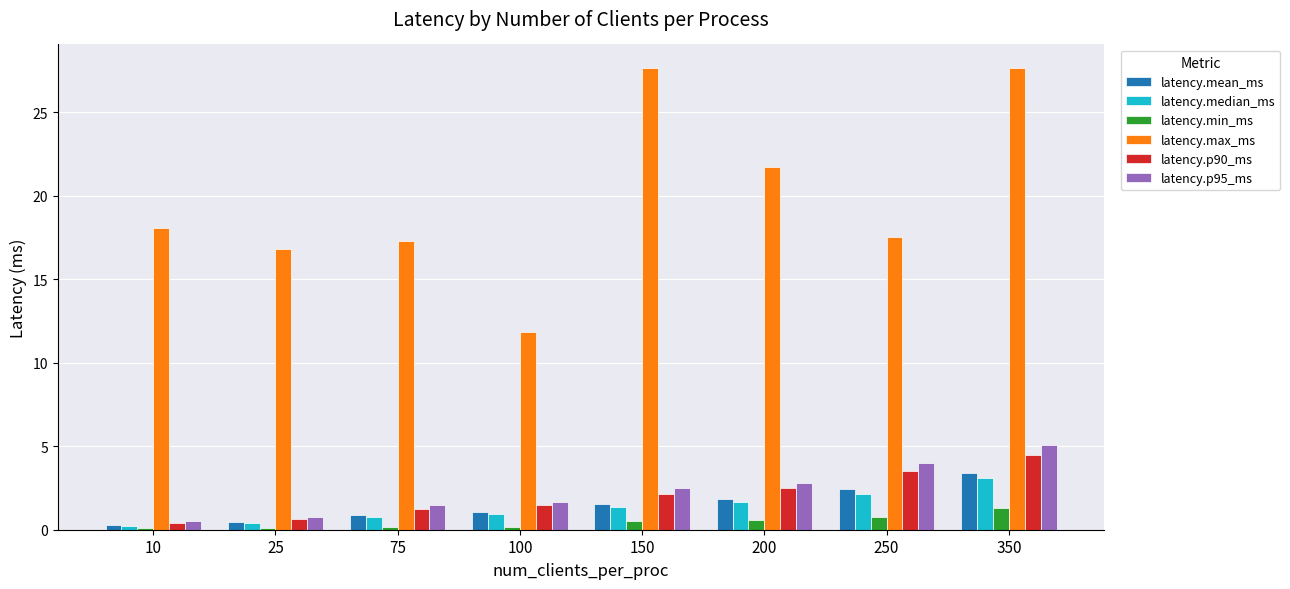

Which series has the widest spread of values?

latency.max_ms